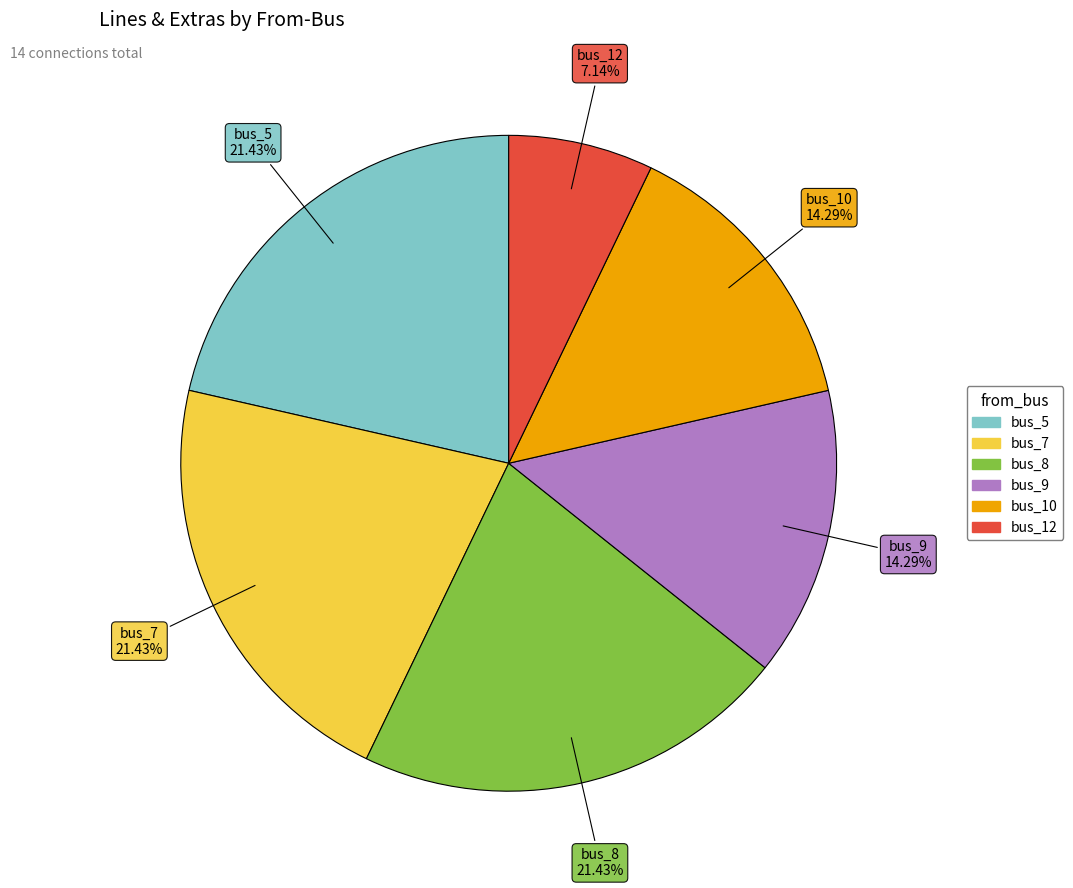

Is there a majority slice in this chart?

No